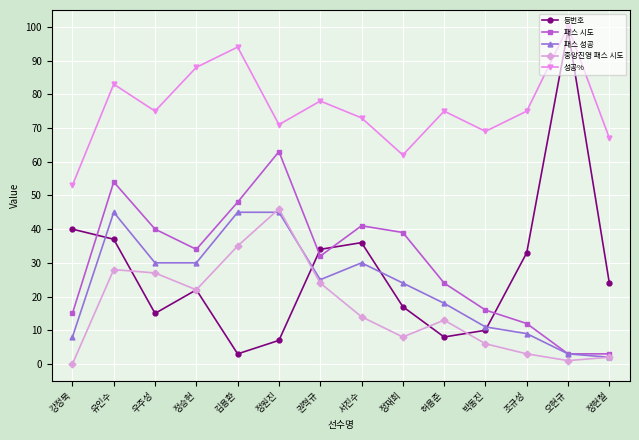

Does the chart have visible grid lines?

Yes